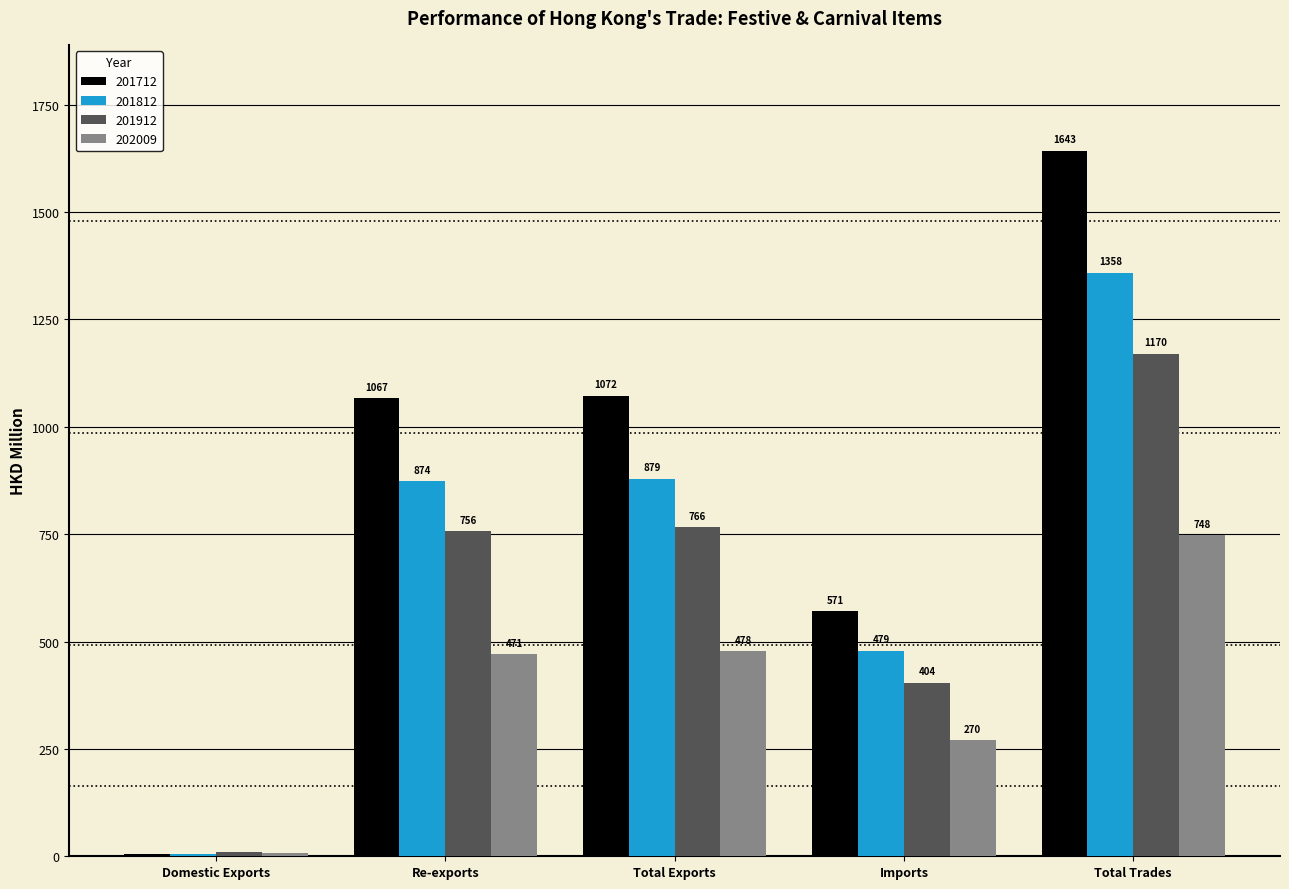

What is the greatest value displayed?

1643.0